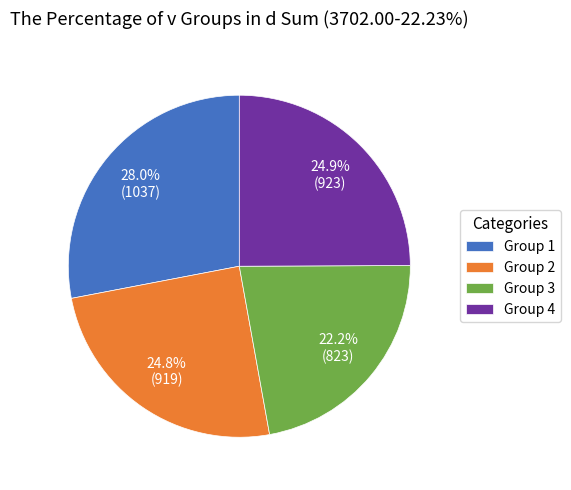

Count the number of slices in the pie.

4